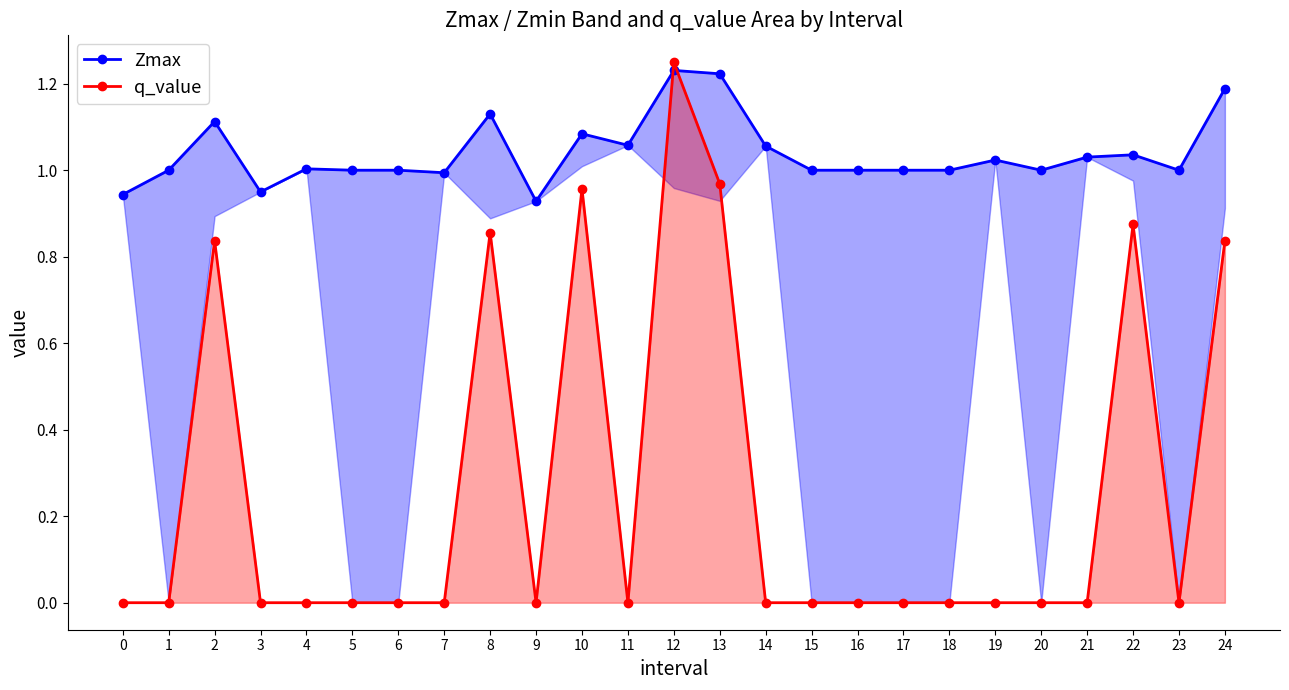

What are all the series names shown in the legend?

Zmax, q_value